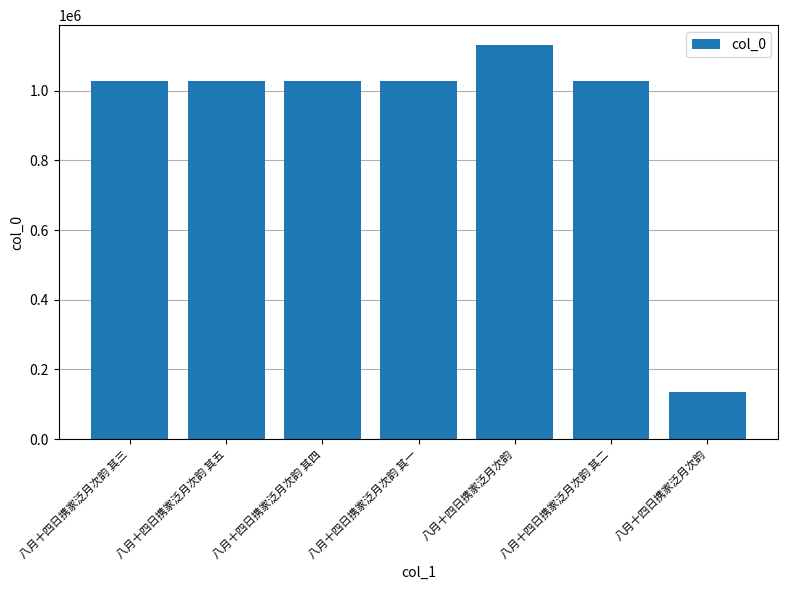

What is the ratio of the value at 八月十四日携家泛月次韵 to the value at 八月十四日携家泛月次韵 其三?

1.1